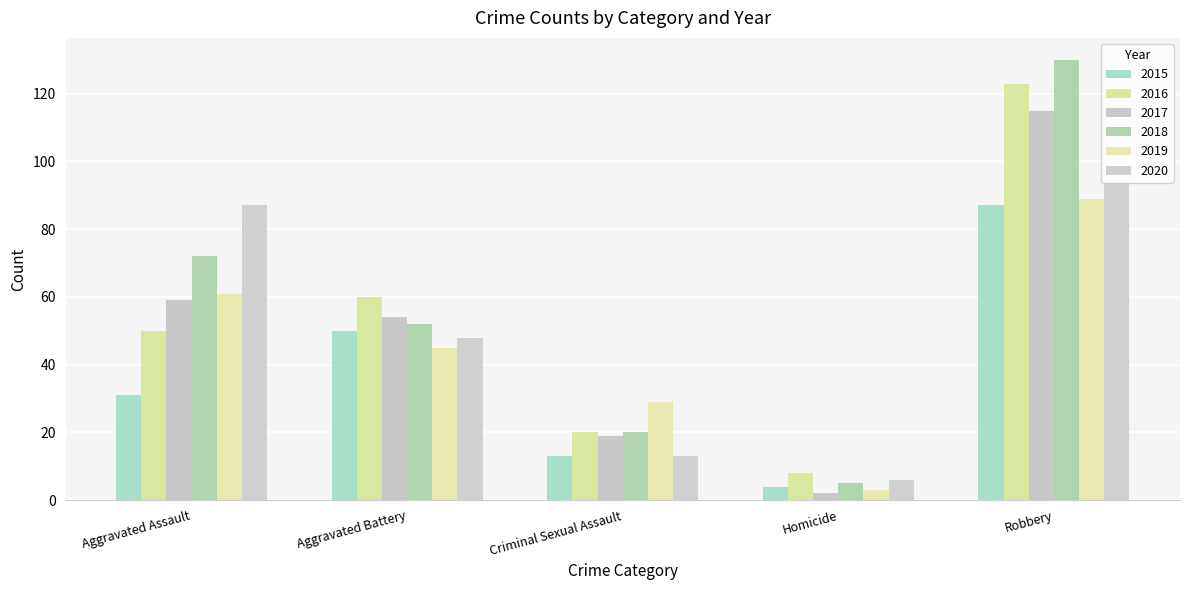

Is it true that 2018 equals 27 at Robbery?

False